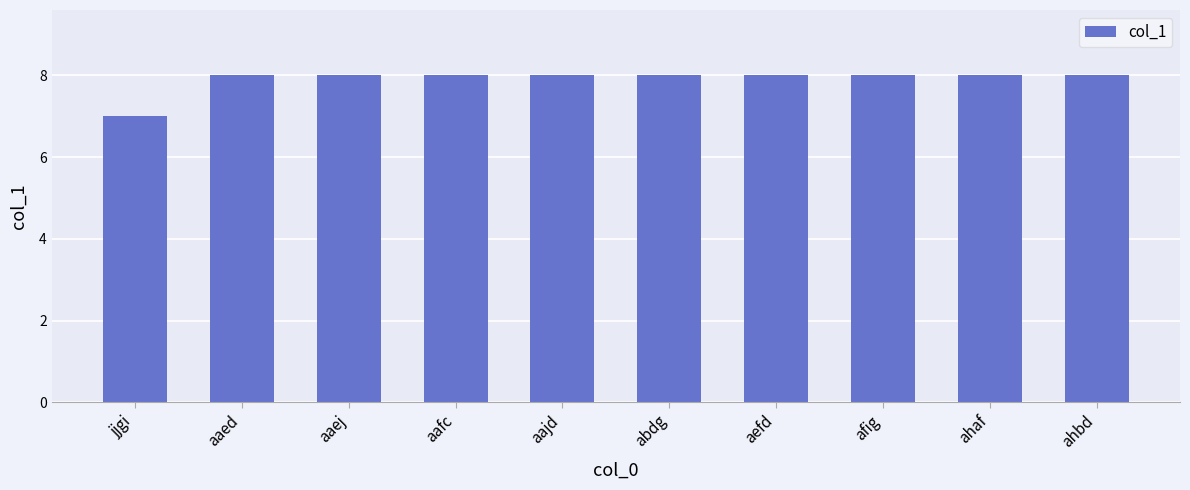

What is the label of the 5th bar from the left?

aajd